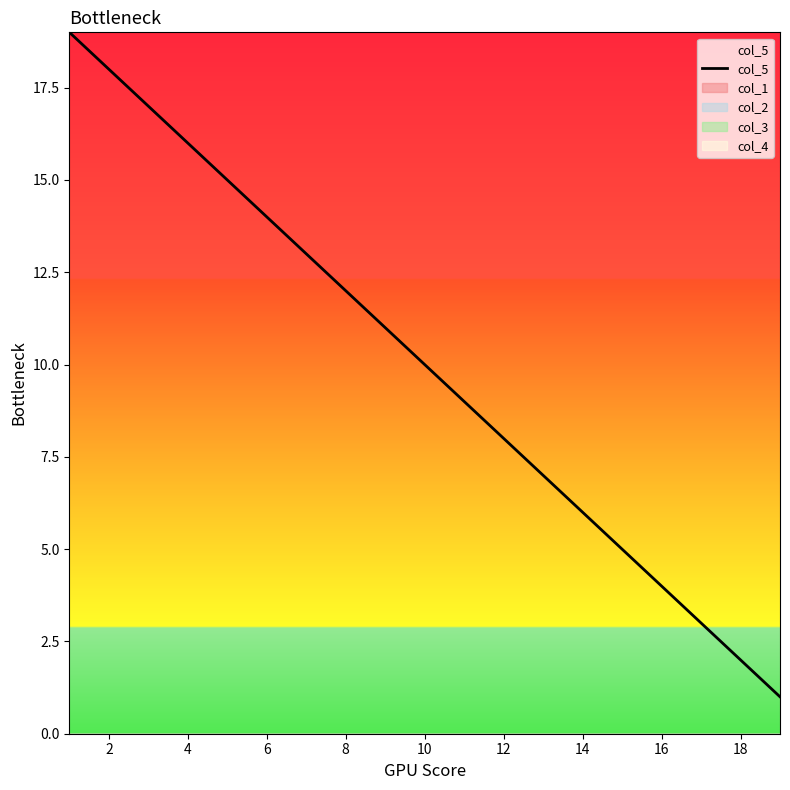

Count the number of categories in the chart.

19